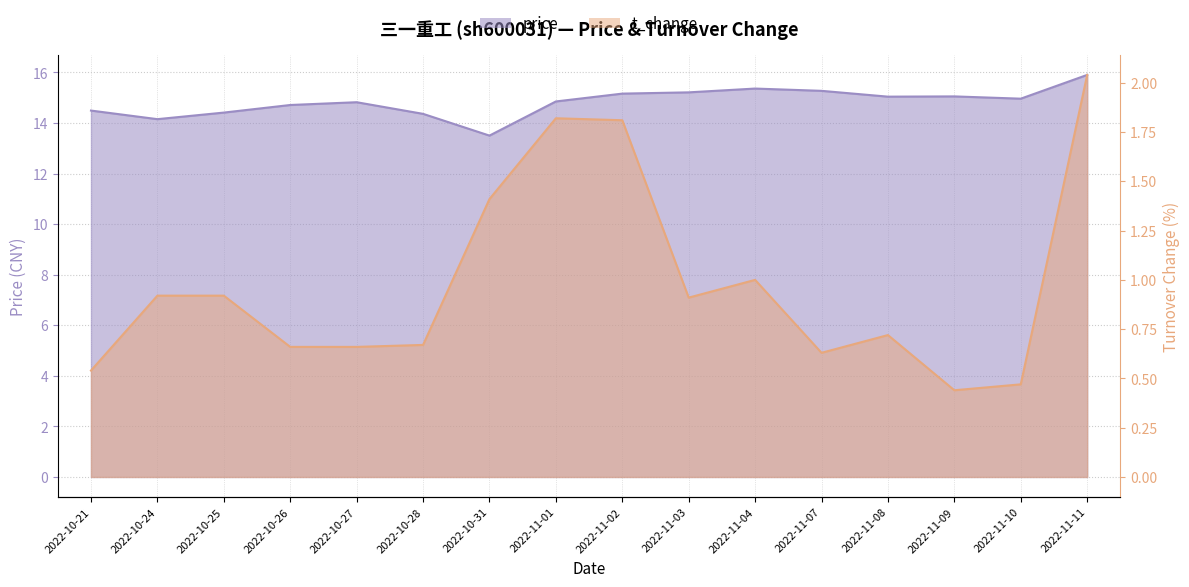

How many interior local peaks does the price series have?

3